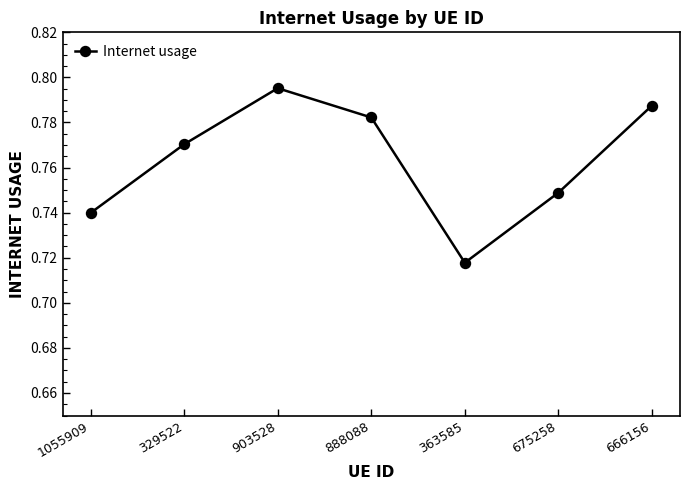

How many values are between 0 and 1?

7